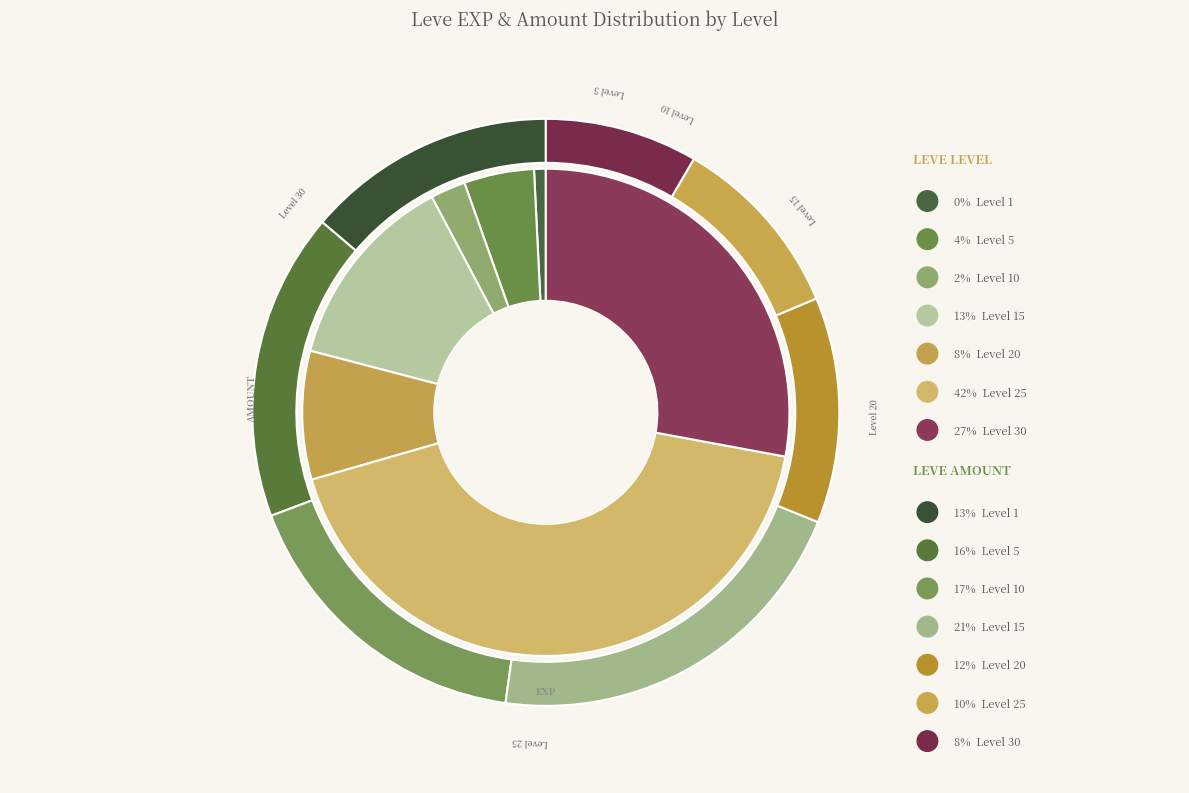

Count the number of slices in the pie.

7